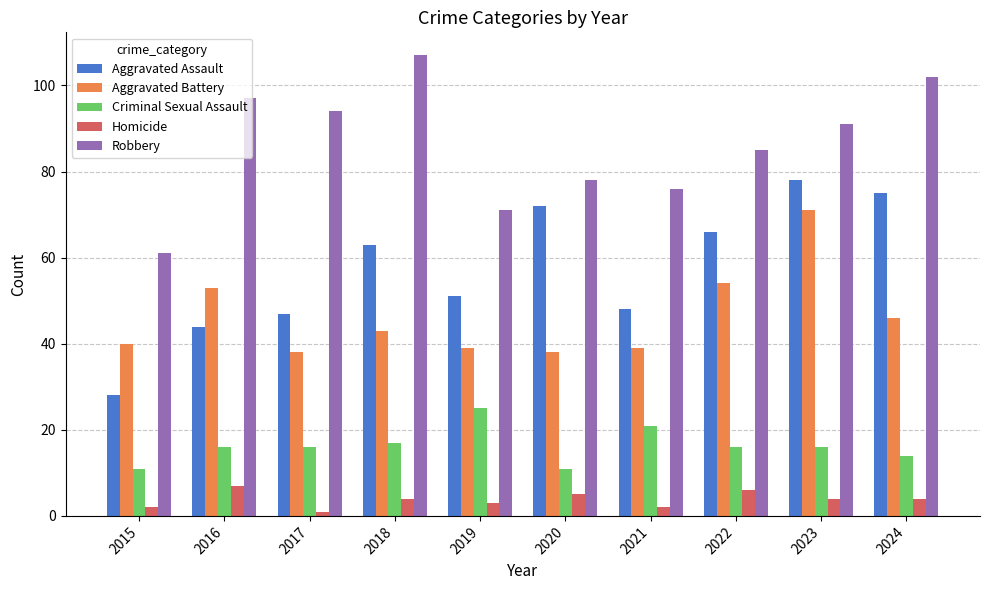

Reading left to right, what are all the values shown in this chart?

Aggravated Assault: 2015=28	2016=44	2017=47	2018=63	2019=51	2020=72	2021=48	2022=66	2023=78	2024=75
Aggravated Battery: 2015=40	2016=53	2017=38	2018=43	2019=39	2020=38	2021=39	2022=54	2023=71	2024=46
Criminal Sexual Assault: 2015=11	2016=16	2017=16	2018=17	2019=25	2020=11	2021=21	2022=16	2023=16	2024=14
Homicide: 2015=2	2016=7	2017=1	2018=4	2019=3	2020=5	2021=2	2022=6	2023=4	2024=4
Robbery: 2015=61	2016=97	2017=94	2018=107	2019=71	2020=78	2021=76	2022=85	2023=91	2024=102